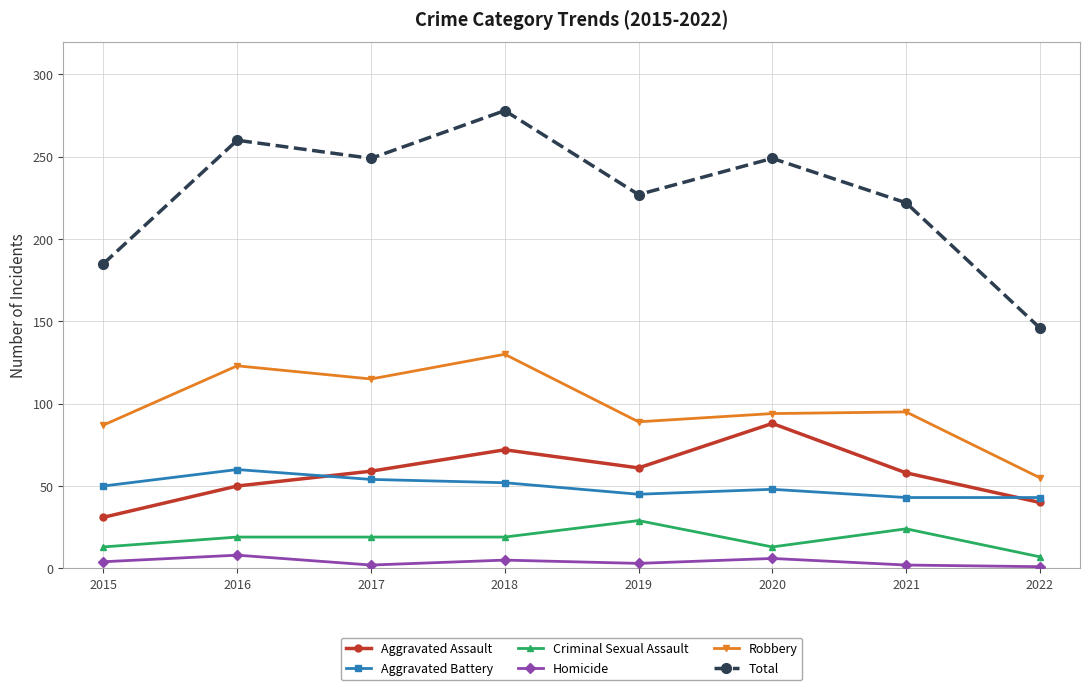

How many lines are shown in the chart?

6